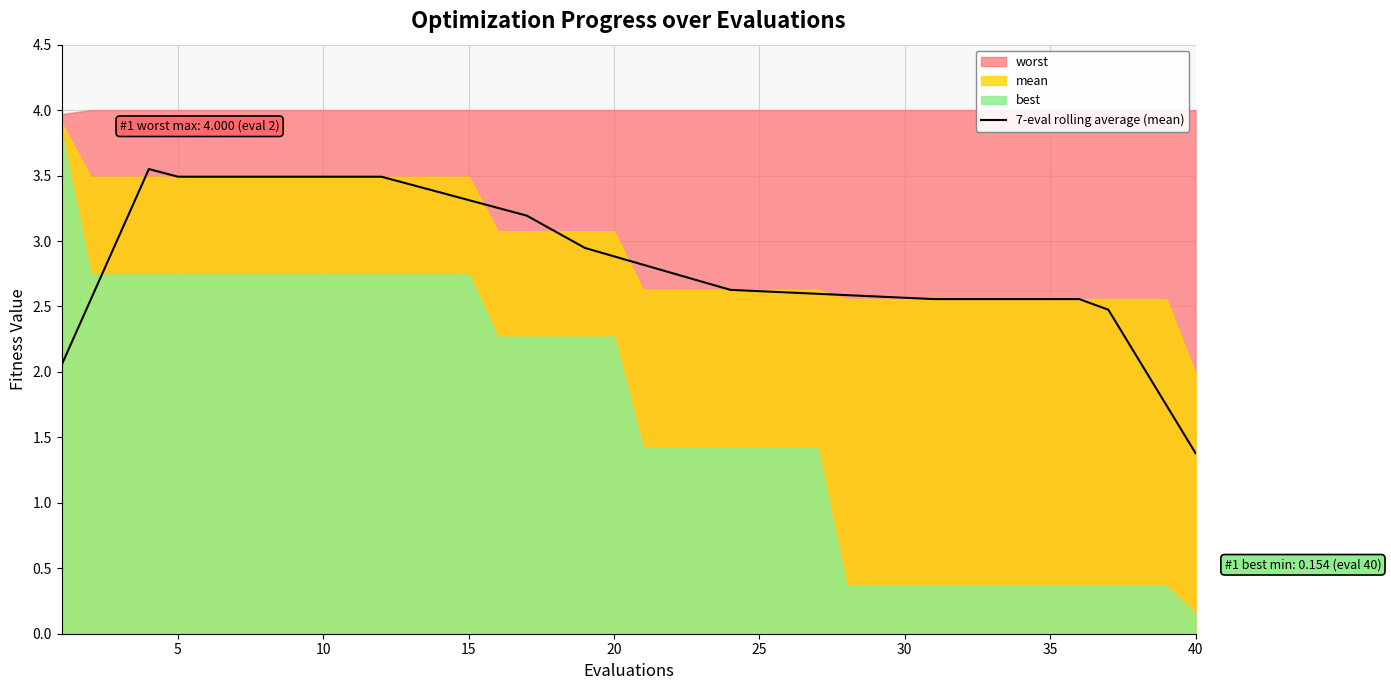

What is the average value?

2.9